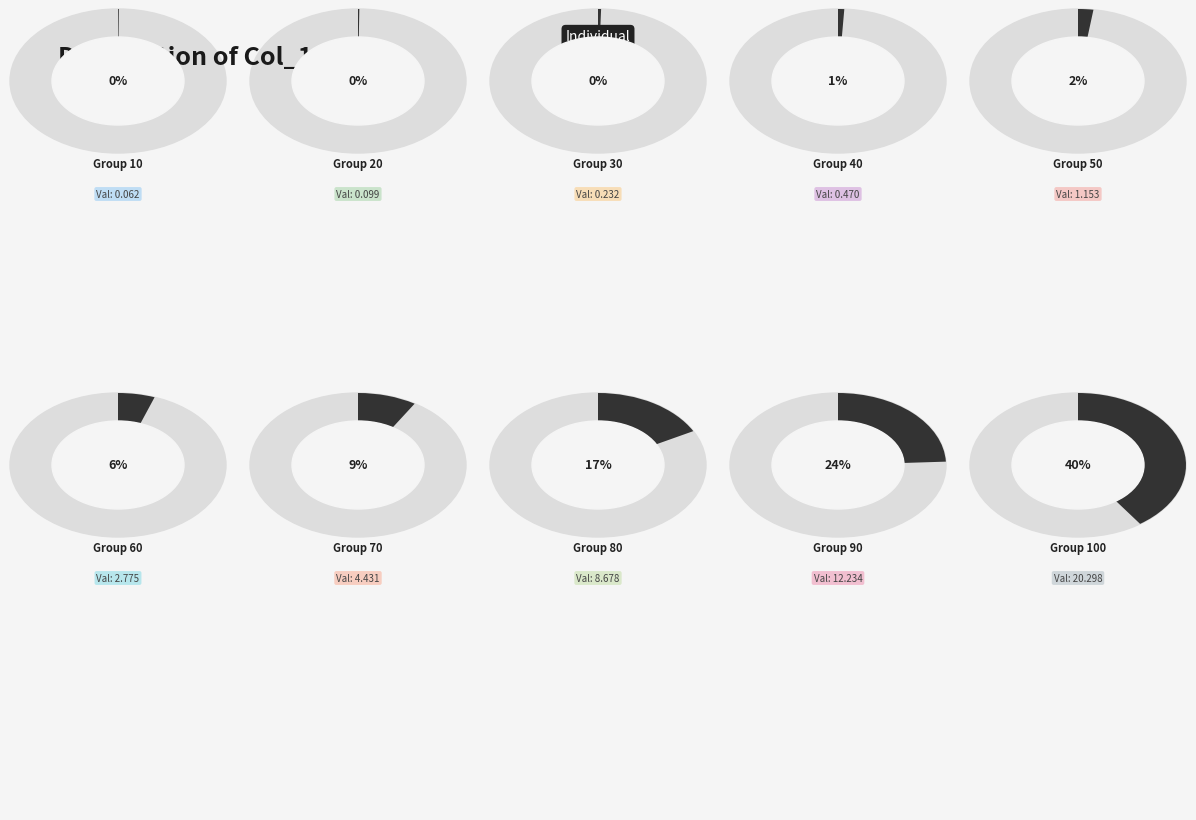

Is it true that 70 is 17% of the pie?

False